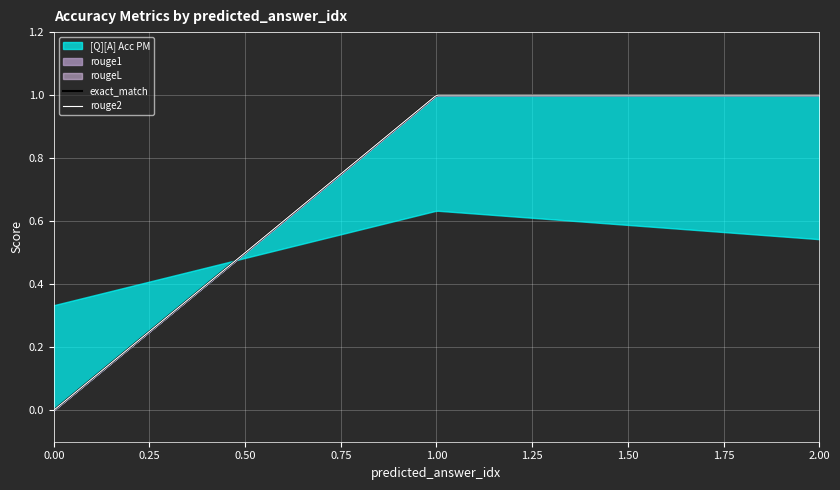

What is the sum of all rouge2 values?

2.0